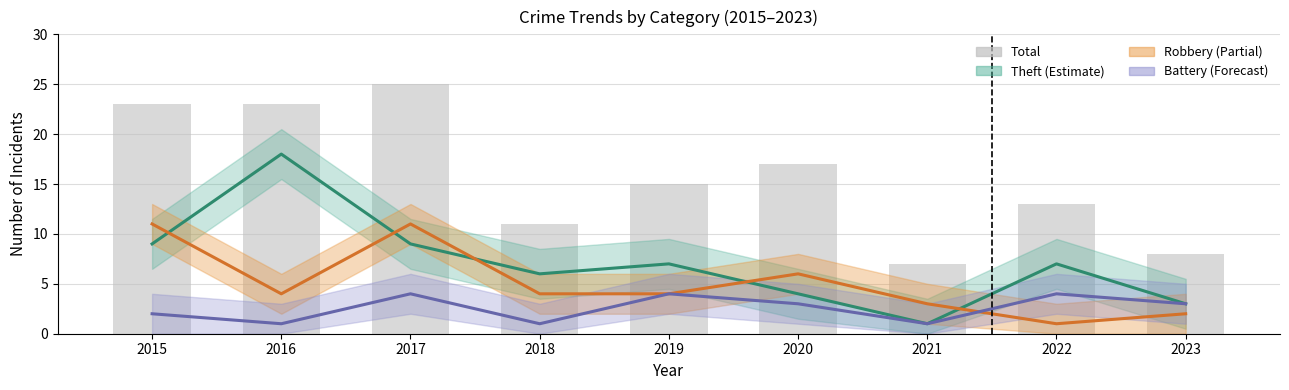

What is the approximate value of Theft (Estimate) at 2016, to the nearest 5?

20